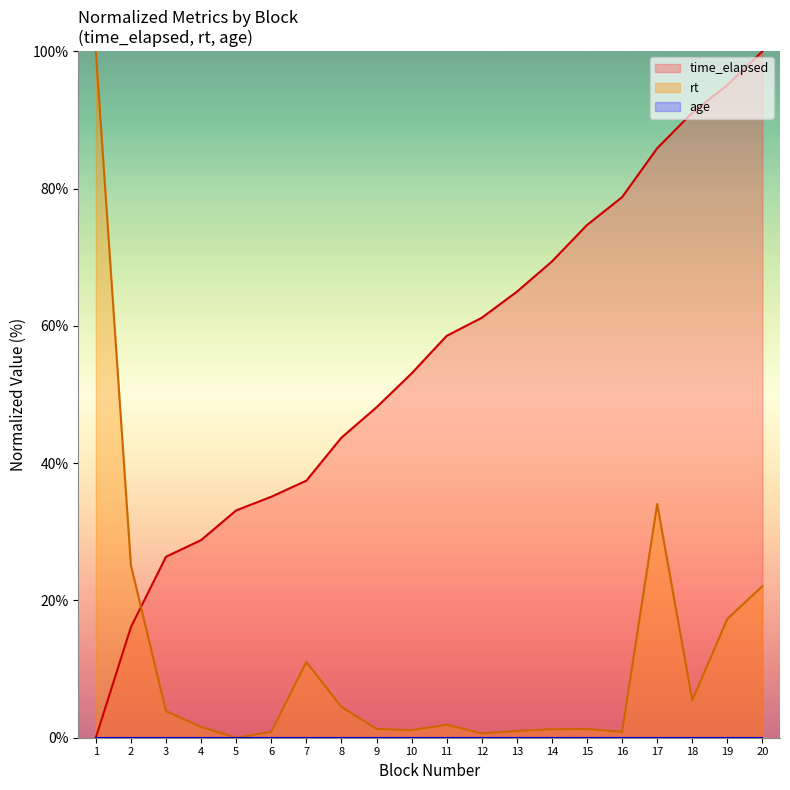

Which series has the widest spread of values?

time_elapsed